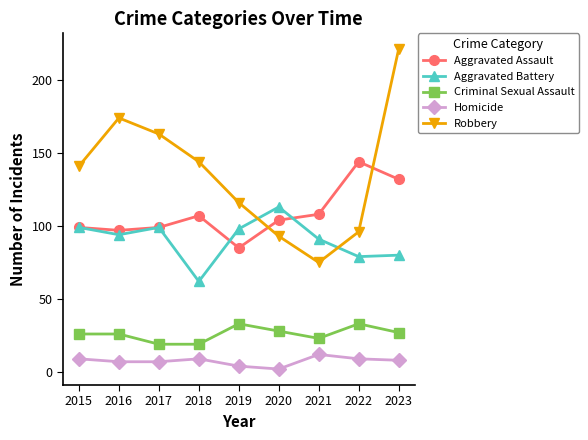

How many interior local valleys does the Robbery series have?

1